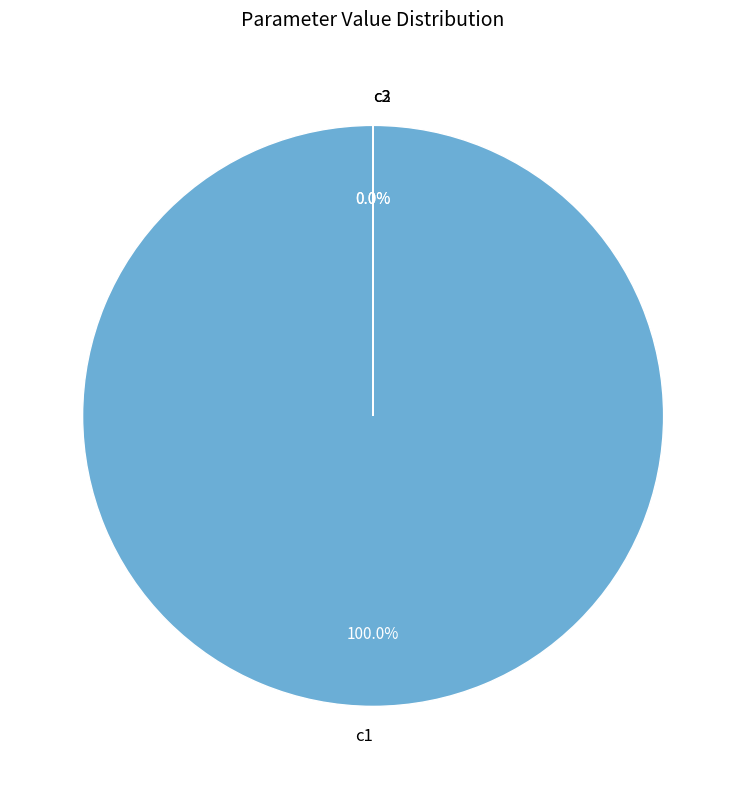

What is the smallest slice in the pie chart?

c2